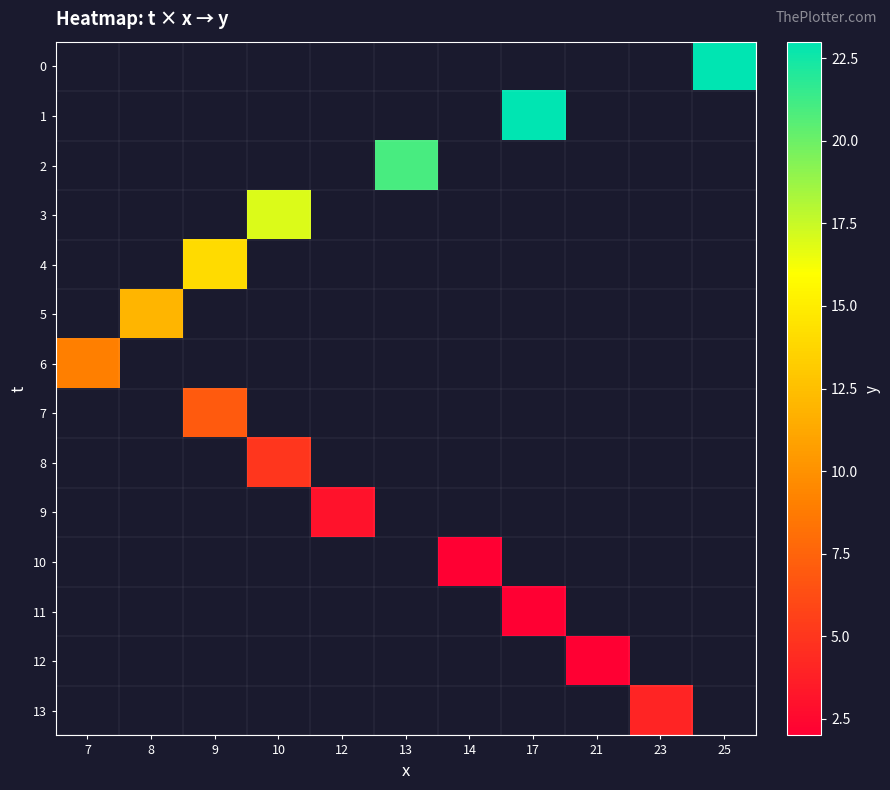

Which label corresponds to the smallest value in the chart?

14